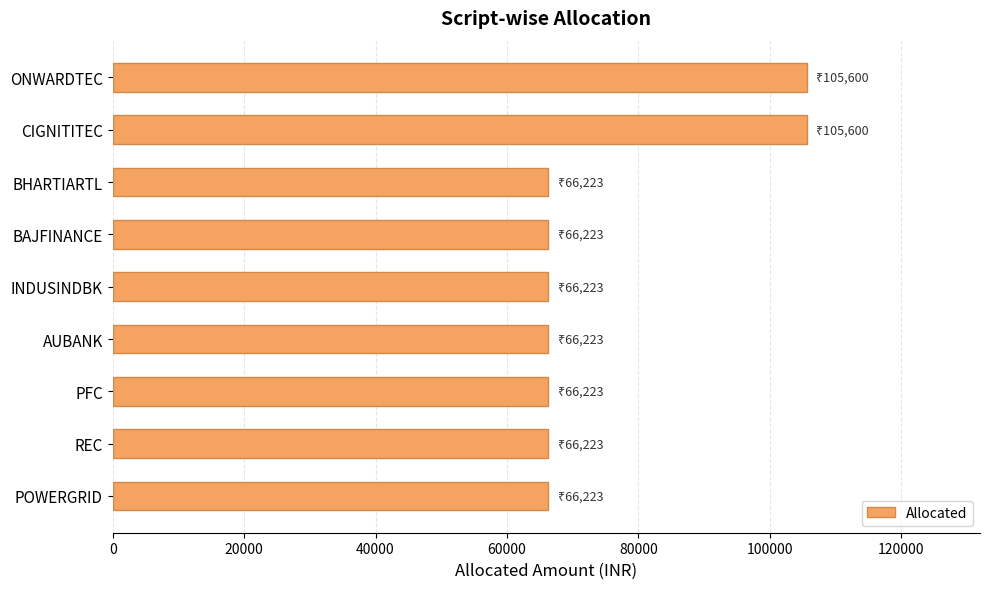

Read the value at ONWARDTEC.

105599.6